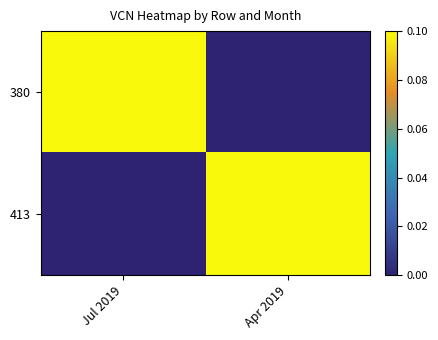

Rank the series by their maximum value, from lowest to highest.

413, 380